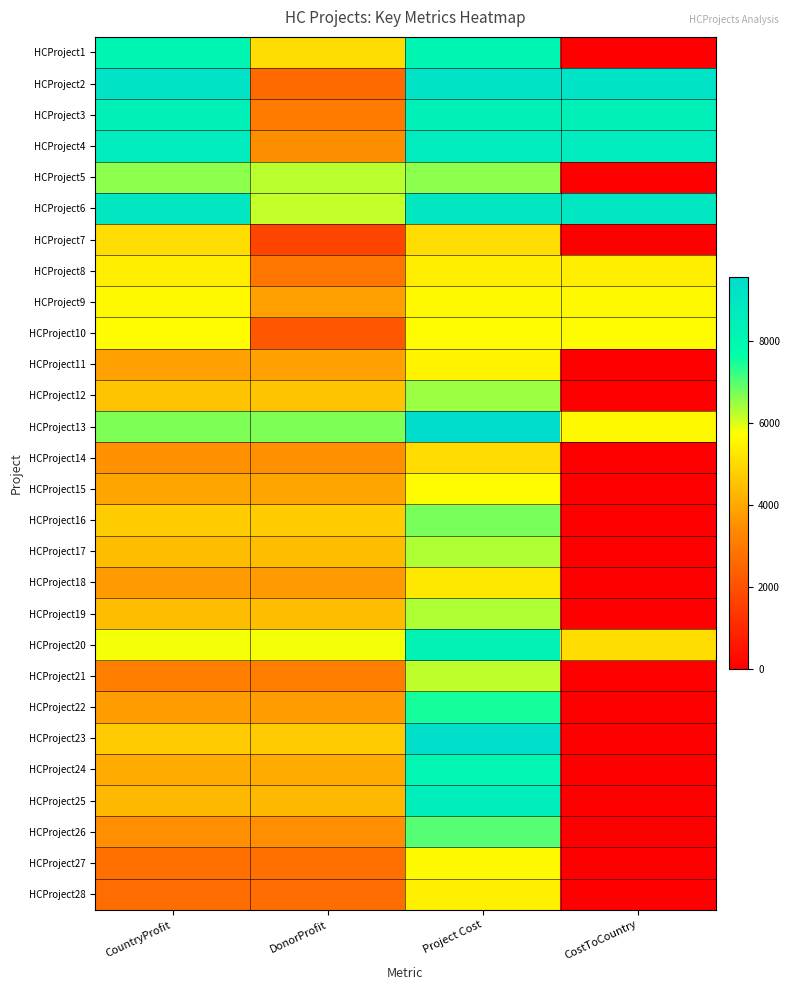

Which has a higher value, Project Cost or CostToCountry?

Project Cost